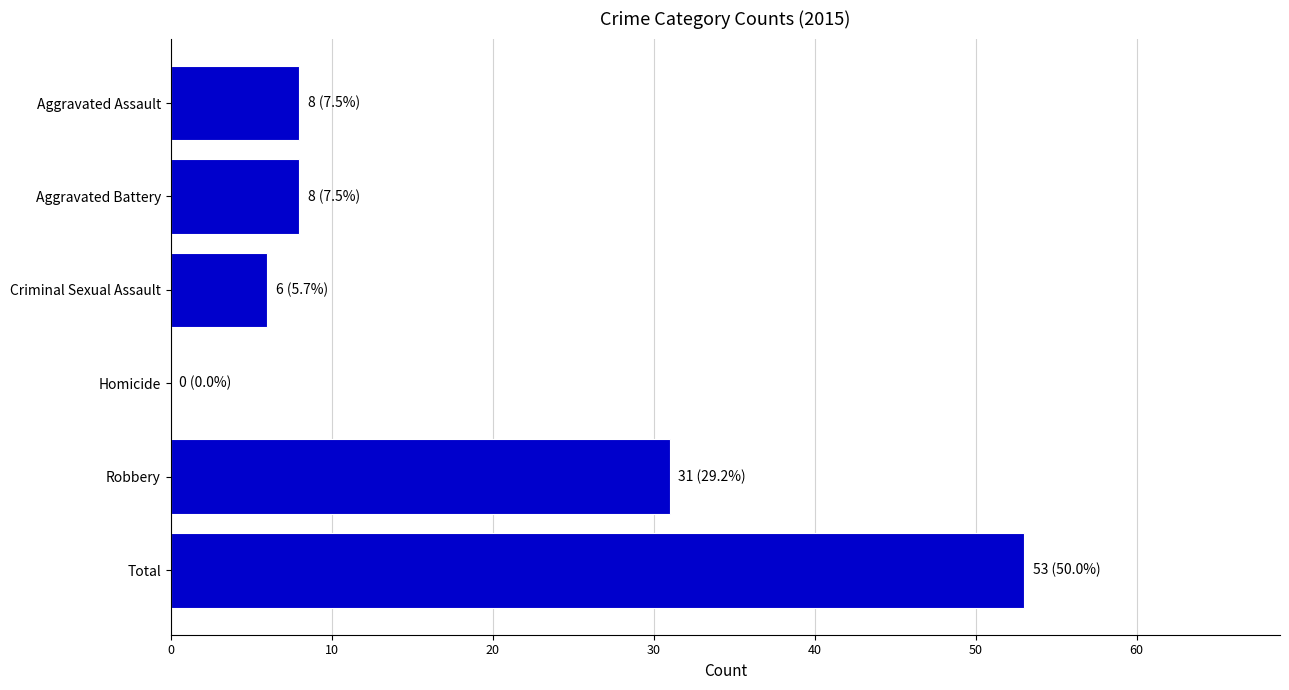

Between Aggravated Assault and Robbery, which is larger?

Robbery